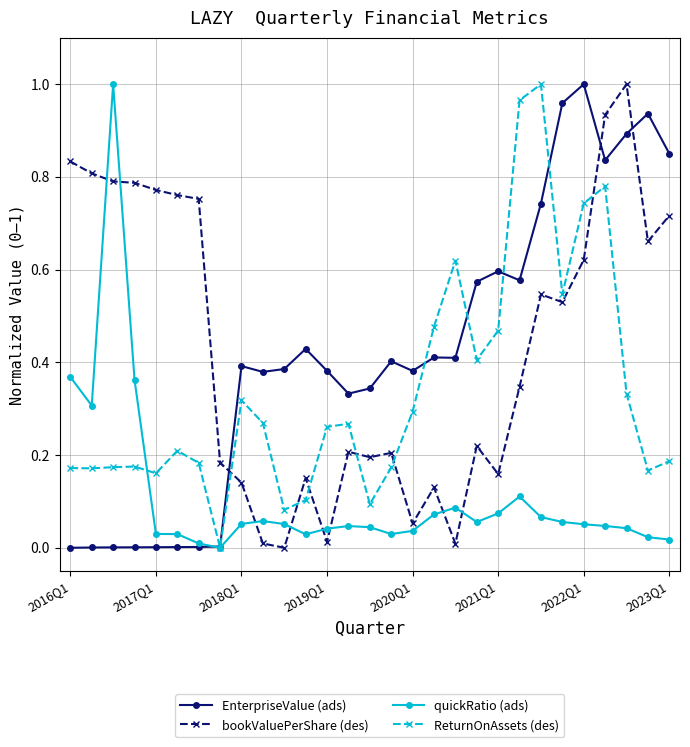

Which series ends up on top after the final intersection of quickRatio (ads) and bookValuePerShare (des)?

bookValuePerShare (des)